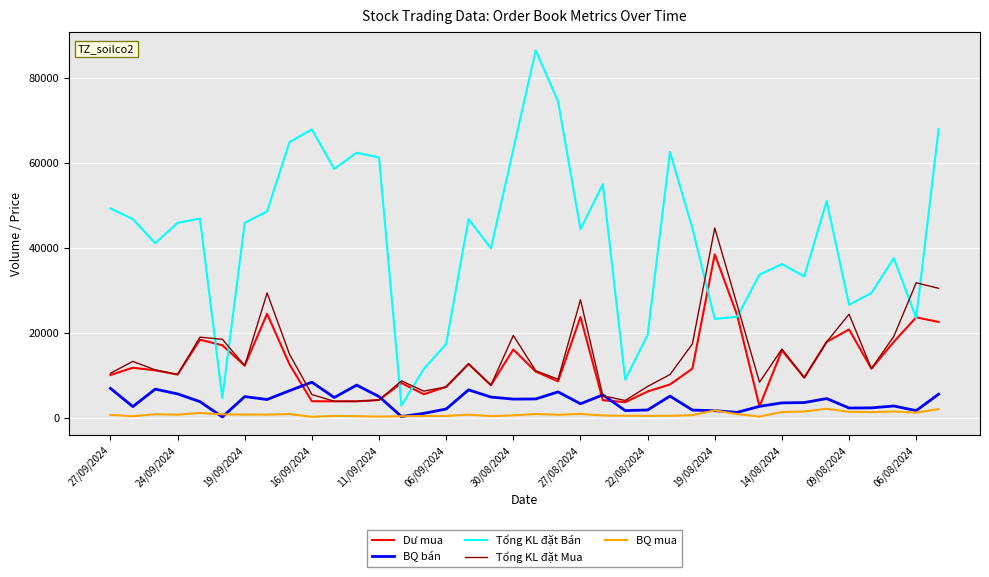

Which series has the widest spread of values?

Tổng KL đặt Bán